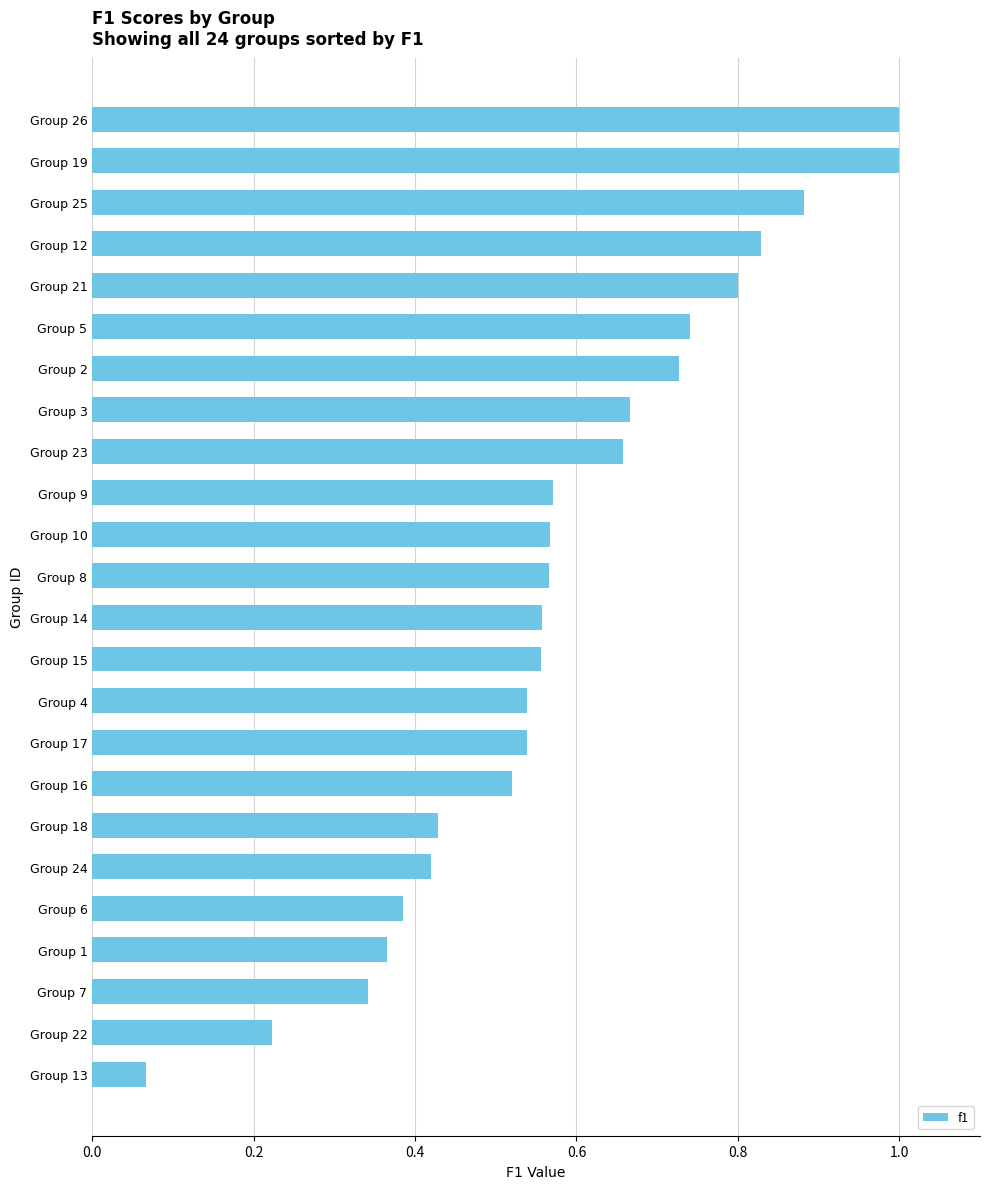

What is the sum of all values?

13.9